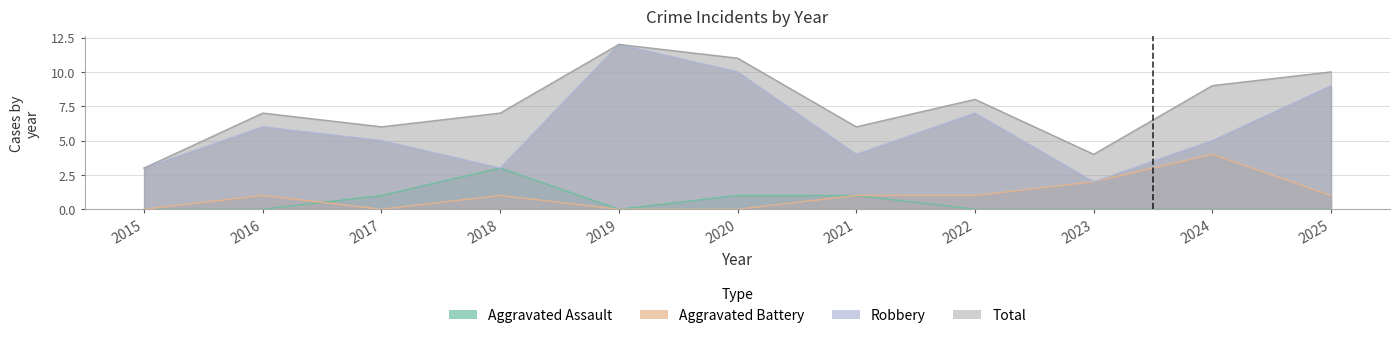

At how many categories does at least one series exceed 7?

5